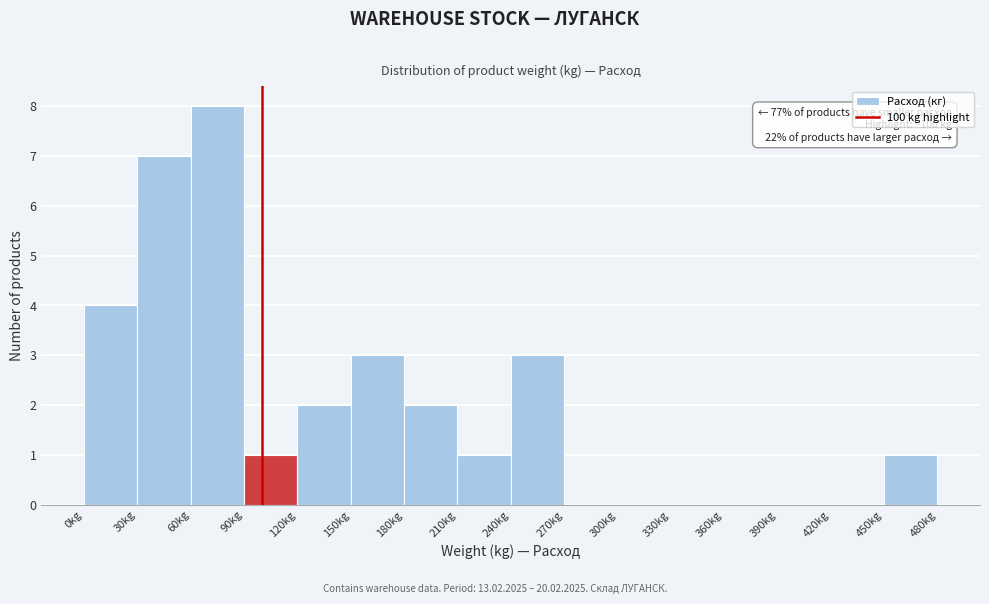

Which range on the x-axis has the tallest bar?

60 to 90